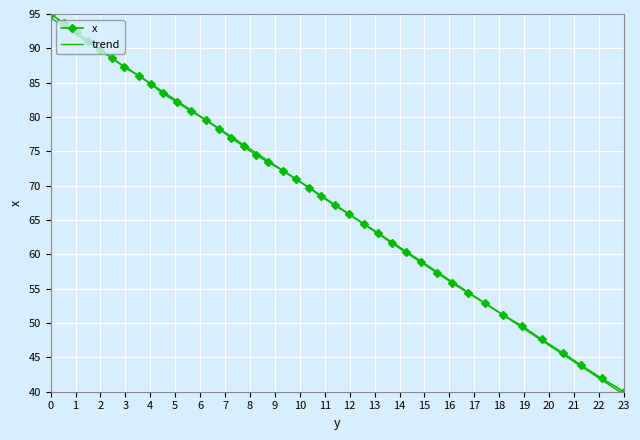

What is the smallest value displayed?

39.6